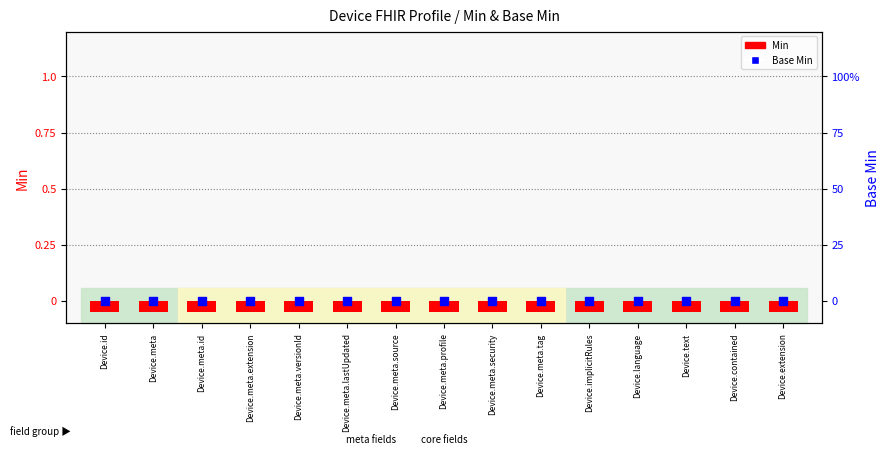

Which series contains the lowest Y value?

Base Min